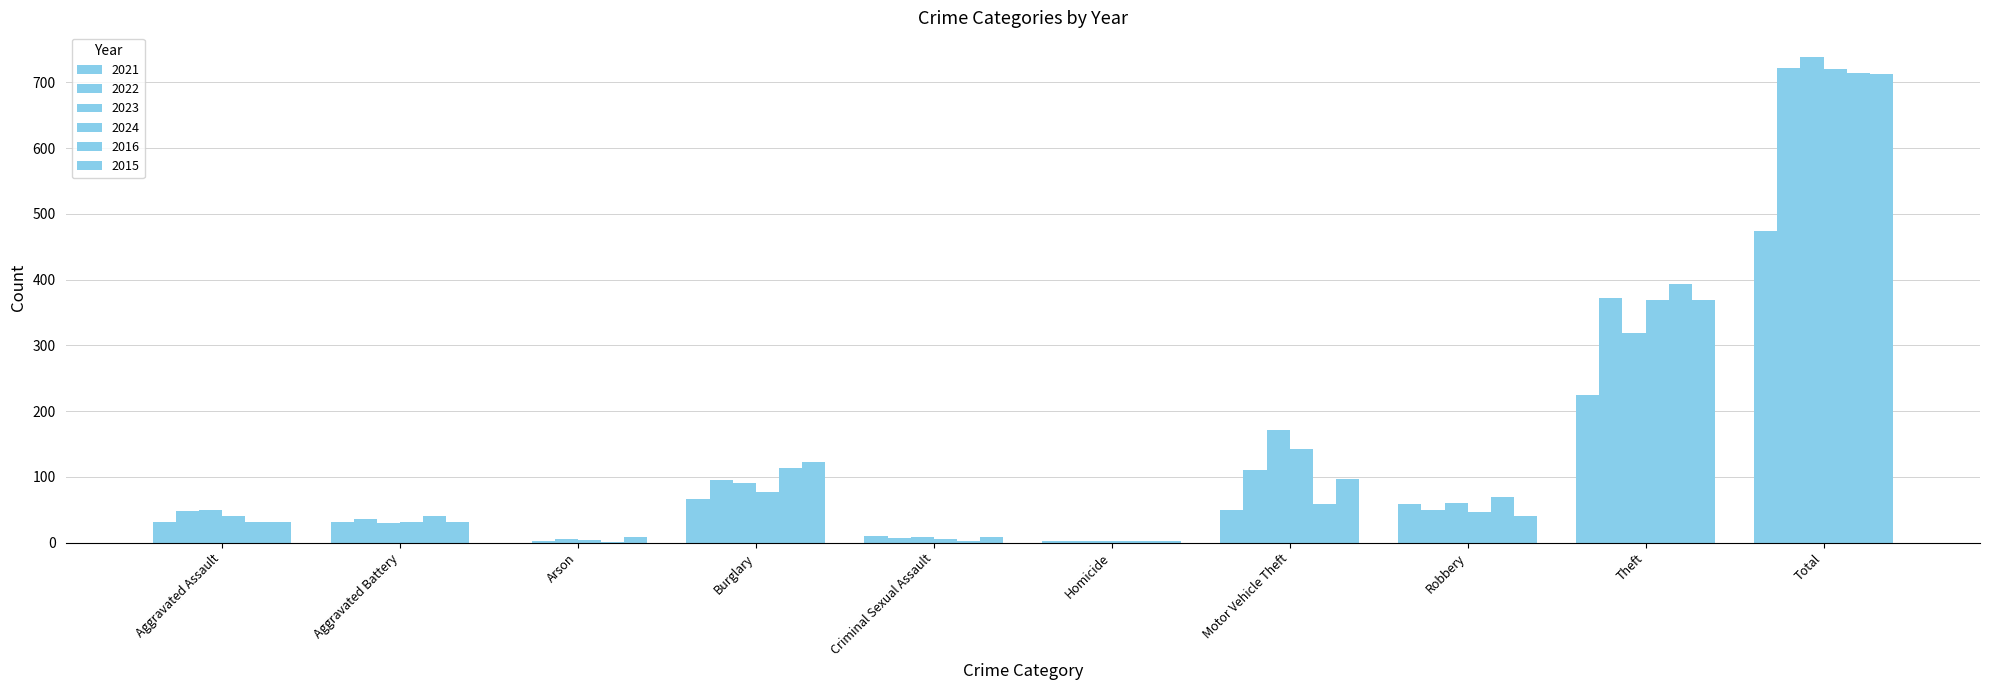

Count the number of data series in this chart.

6